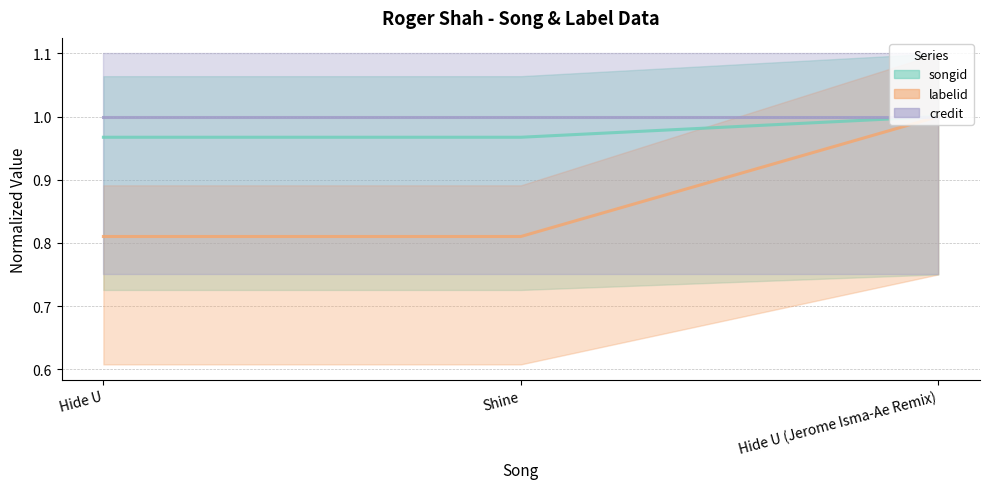

Rank the categories by labelid value from lowest to highest.

Hide U, Shine, Hide U (Jerome Isma-Ae Remix)